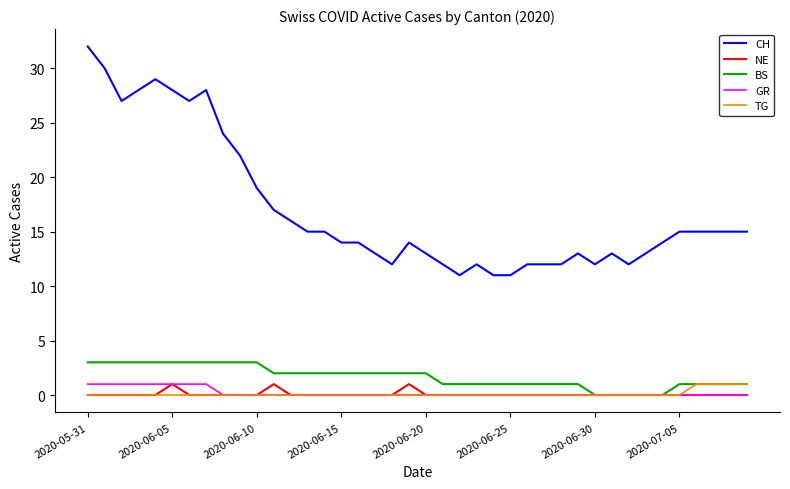

True or false: CH and TG cross at least once.

False